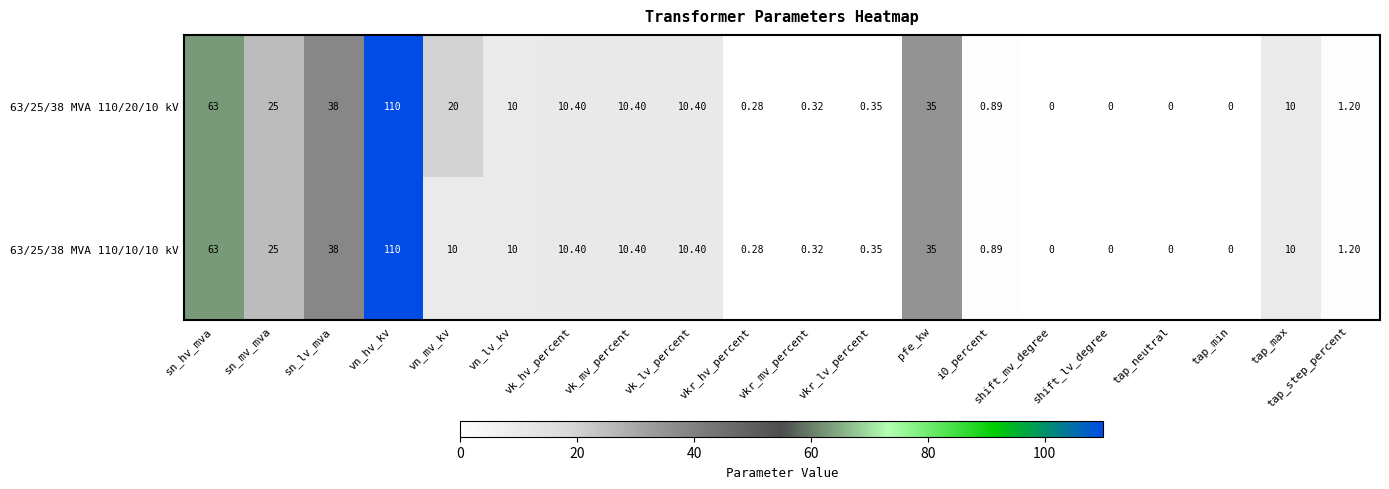

Which label corresponds to the largest value in the chart?

vn_hv_kv